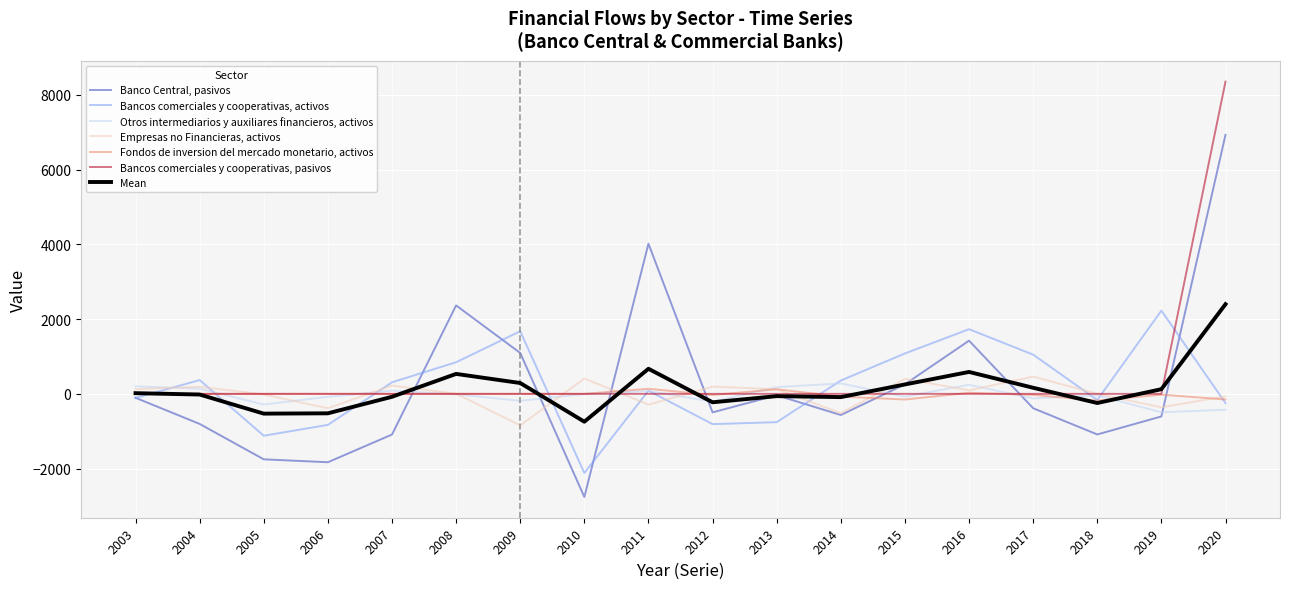

Which series has the largest total across all categories?

Bancos comerciales y cooperativas, pasivos